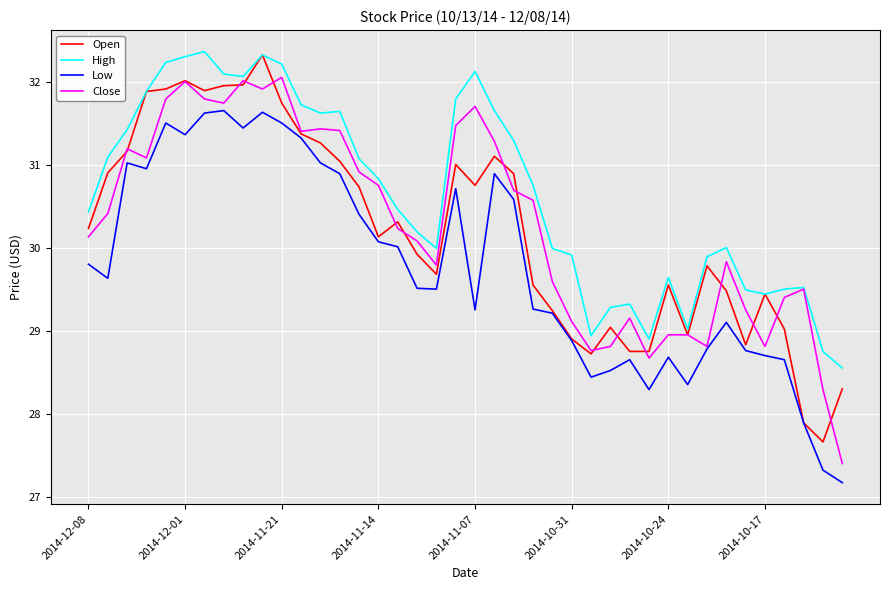

What is the greatest value displayed?

32.4